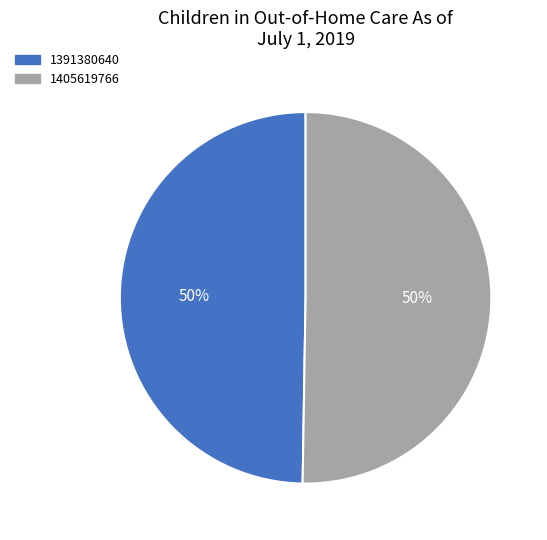

What percentage is the 1391380640 slice, to the nearest percent?

50%